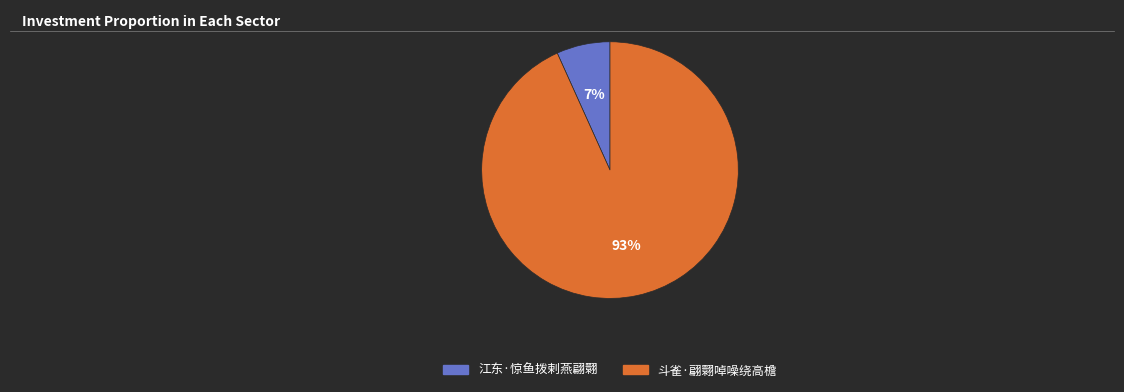

Rank the categories by value from highest to lowest.

斗雀·翩翾啅噪绕高檐, 江东·惊鱼拨剌燕翩翾